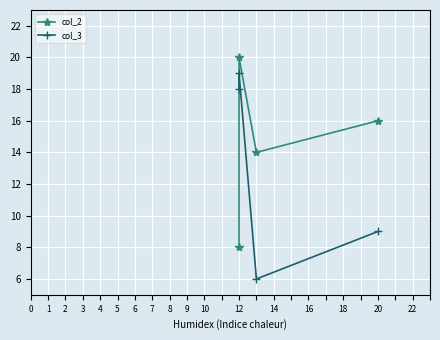

Reading left to right, list all the values displayed in this chart.

col_2: 0=8	1=20	2=14	3=16
col_3: 0=18	1=19	2=6	3=9